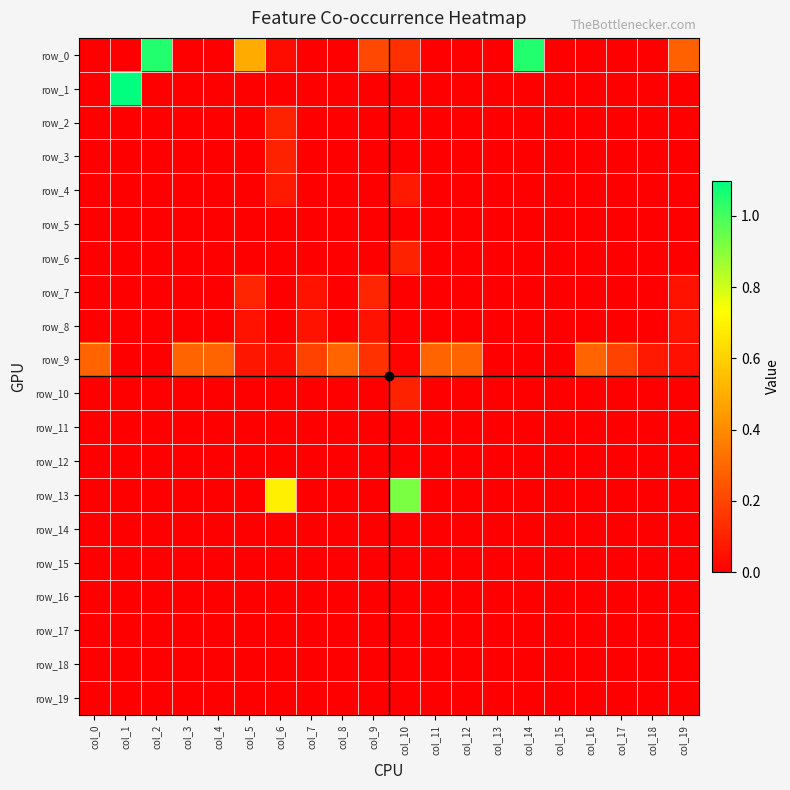

Rank the series by their maximum value, from highest to lowest.

row_1, row_0, row_13, row_9, row_7, row_2, row_3, row_6, row_10, row_4, row_8, row_5, row_11, row_12, row_14, row_15, row_16, row_17, row_18, row_19